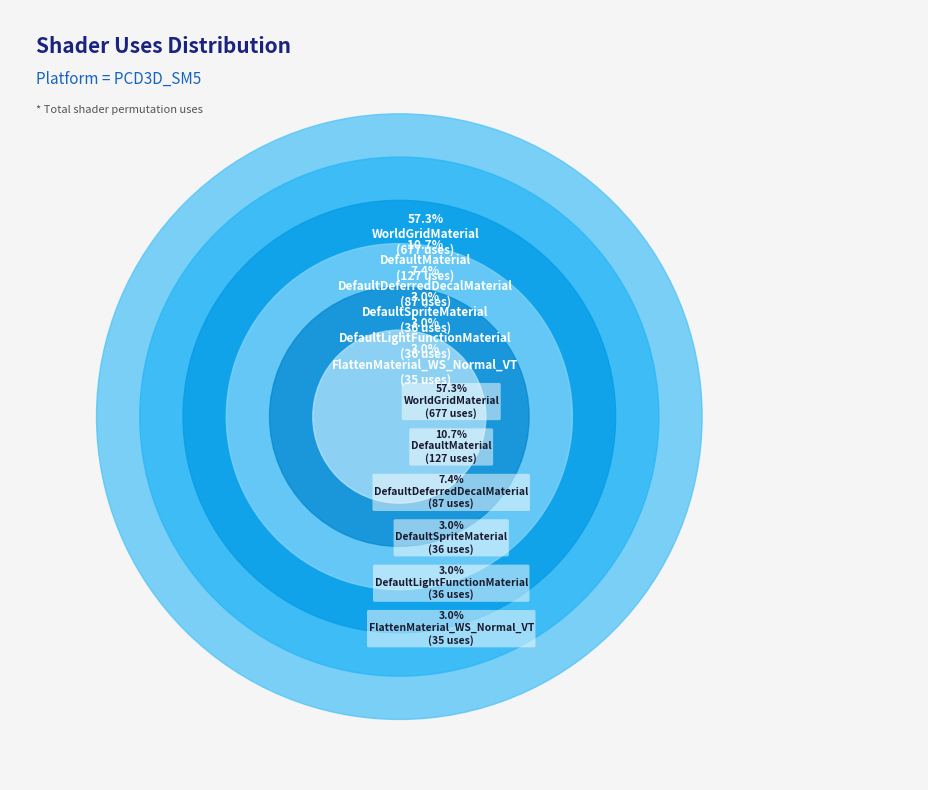

Does any single category account for the majority?

Yes